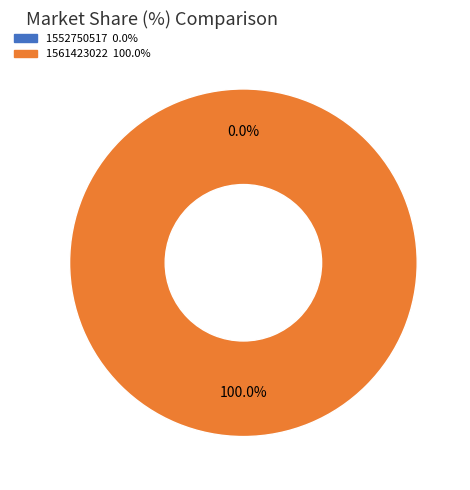

Count the number of slices in the pie.

2